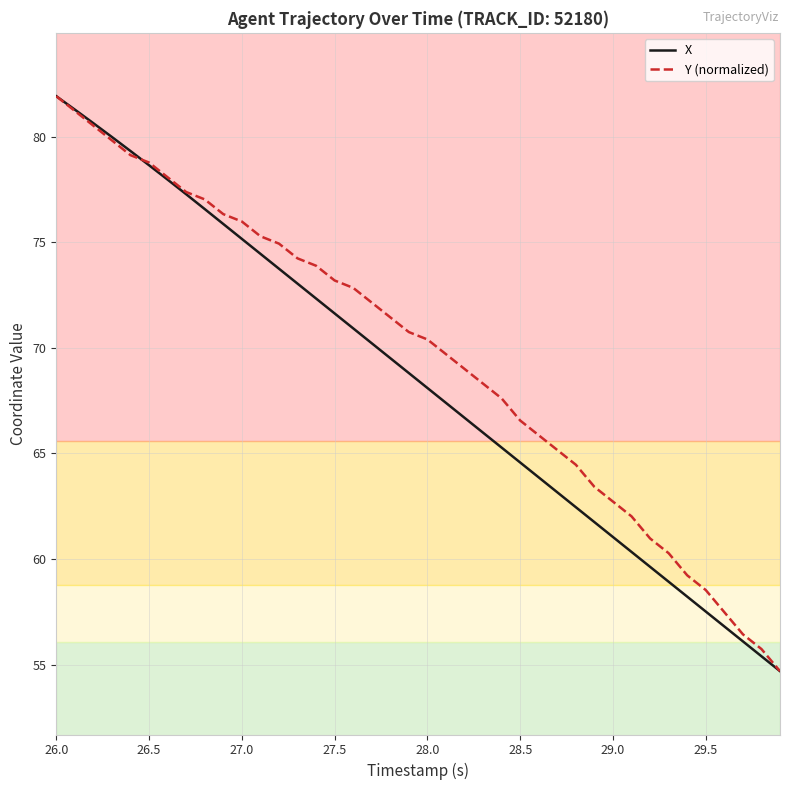

What is the maximum value shown in the chart?

81.9